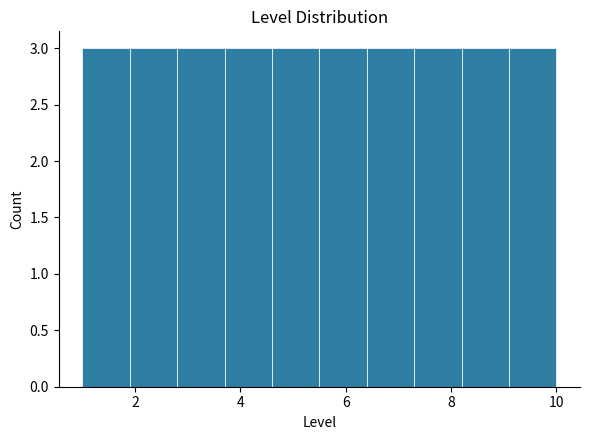

Reading left to right, transcribe this chart: for each bar, give the range it covers on the x-axis and its height. Neither the bar edges nor the heights are printed on the chart, so give them approximately, as read against the axes.

1.0 to 1.9: 3
1.9 to 2.8: 3
2.8 to 3.7: 3
3.7 to 4.6: 3
4.6 to 5.5: 3
5.5 to 6.4: 3
6.4 to 7.3: 3
7.3 to 8.2: 3
8.2 to 9.1: 3
9.1 to 10.0: 3